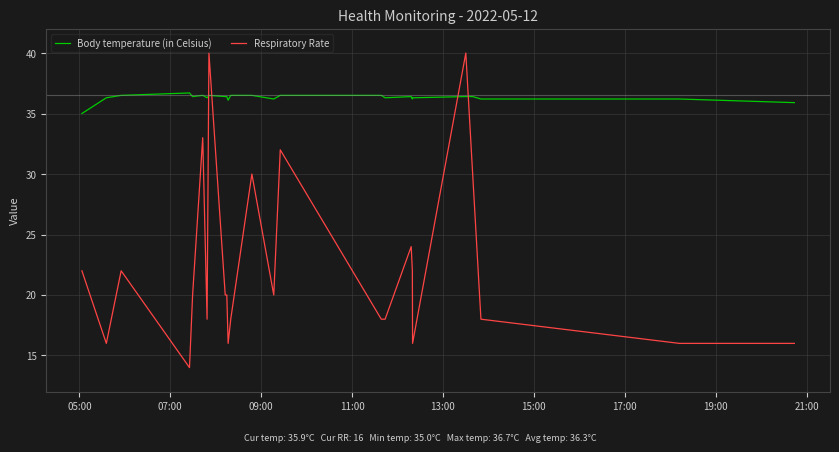

Which series has the largest total across all categories?

Body temperature (in Celsius)